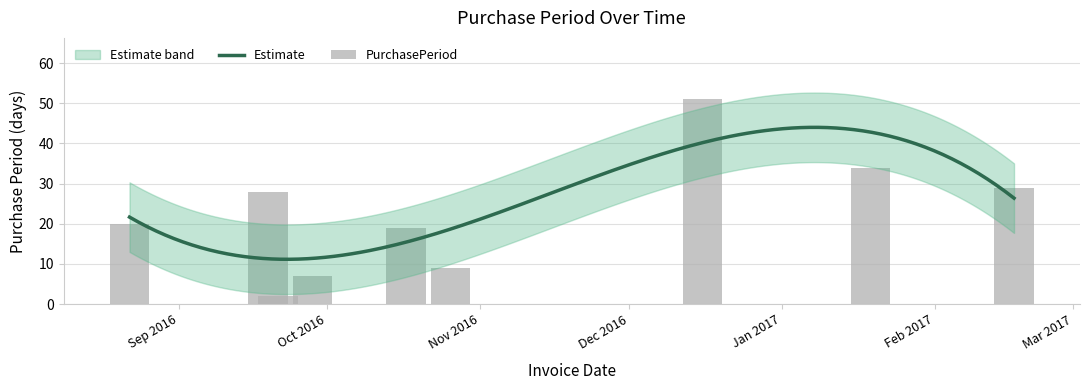

What is the change in value from 2016-09-28 to 2017-02-17?

+22